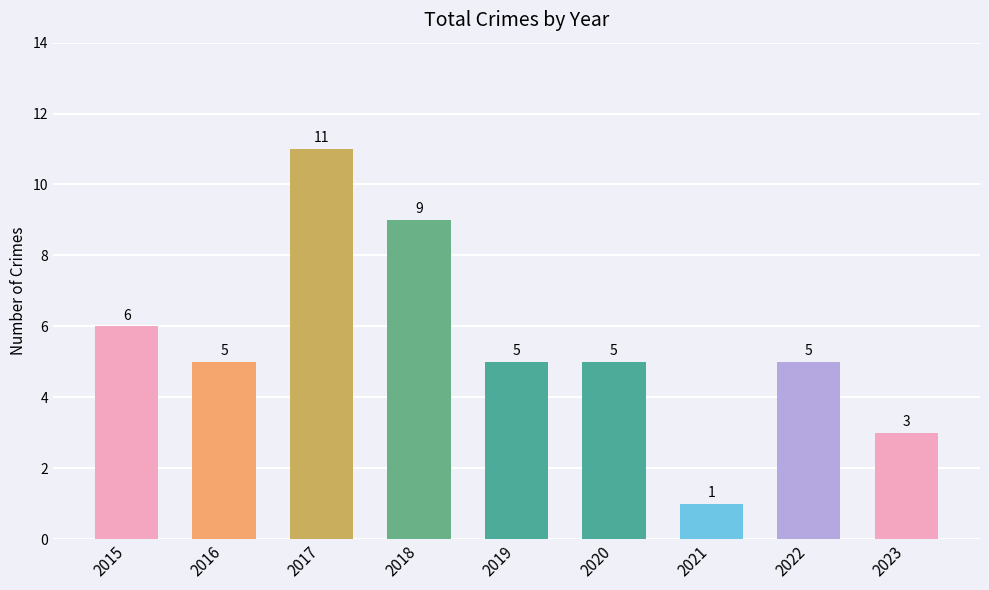

Which category has the highest value across all series?

2017